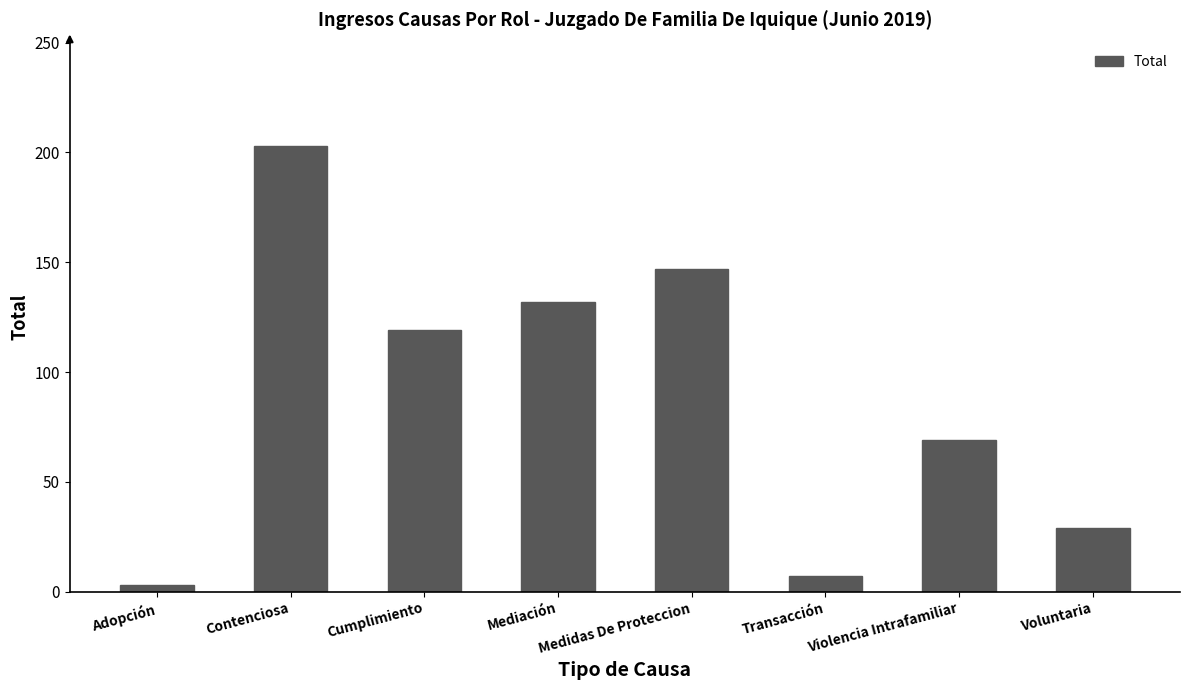

Approximately how many times larger is the value at Cumplimiento compared to Transacción?

17.0